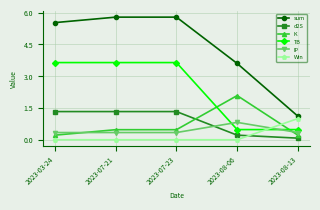

Reading left to right, transcribe all the data shown in this chart.

sum: 2023-03-24=5.5	2023-07-21=5.8	2023-07-23=5.8	2023-08-06=3.6	2023-08-13=1.1
d2S: 2023-03-24=1.3	2023-07-21=1.3	2023-07-23=1.3	2023-08-06=0.2	2023-08-13=0.1
K: 2023-03-24=0.2	2023-07-21=0.5	2023-07-23=0.5	2023-08-06=2.1	2023-08-13=0.2
TB: 2023-03-24=3.6	2023-07-21=3.6	2023-07-23=3.6	2023-08-06=0.5	2023-08-13=0.5
IP: 2023-03-24=0.3	2023-07-21=0.3	2023-07-23=0.3	2023-08-06=0.8	2023-08-13=0.3
Win: 2023-03-24=0.0	2023-07-21=0.0	2023-07-23=0.0	2023-08-06=0.0	2023-08-13=1.0